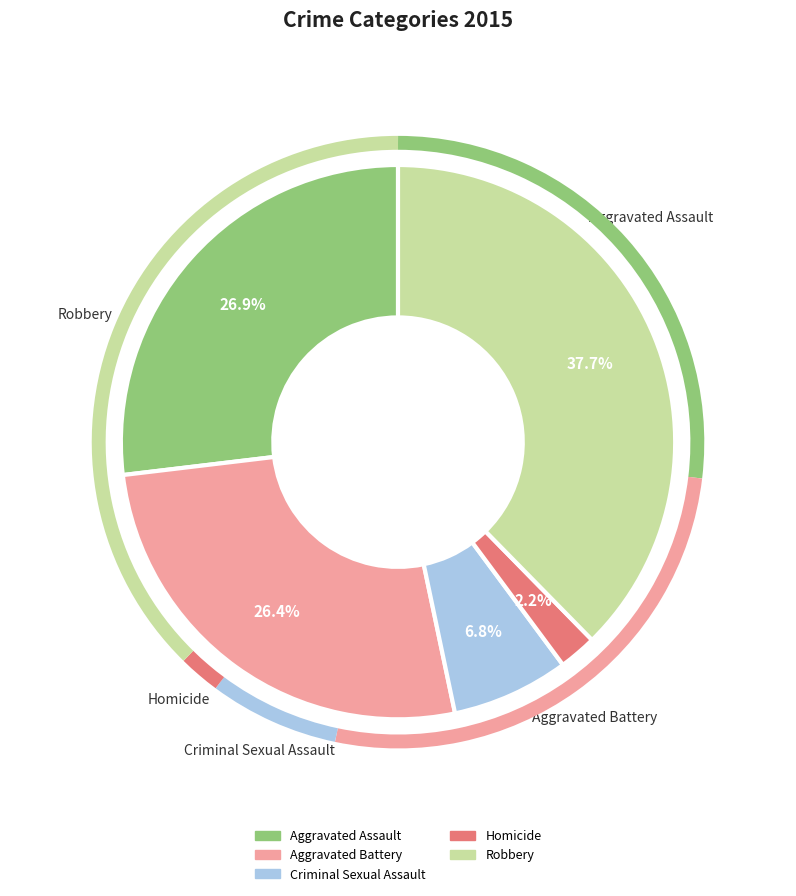

What is the ratio of the value at Criminal Sexual Assault to the value at Robbery?

0.2